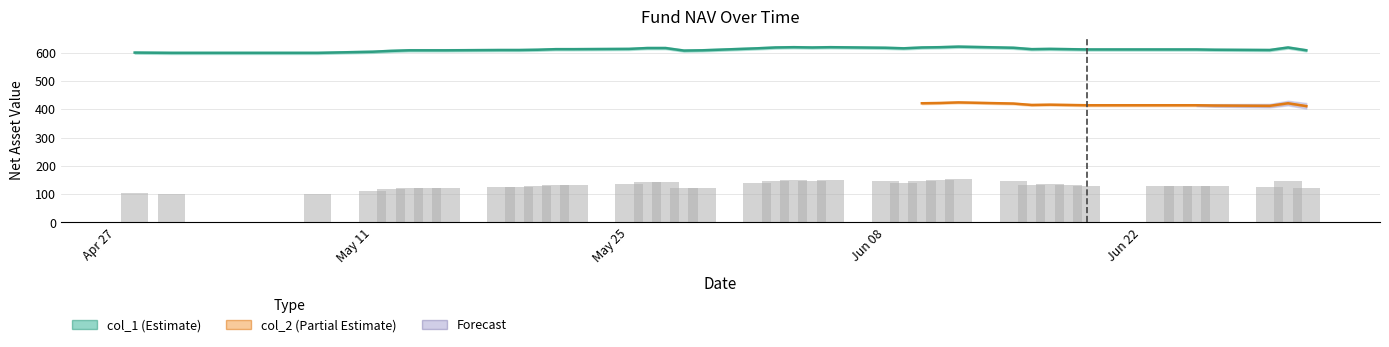

At how many categories does at least one series exceed 405?

40